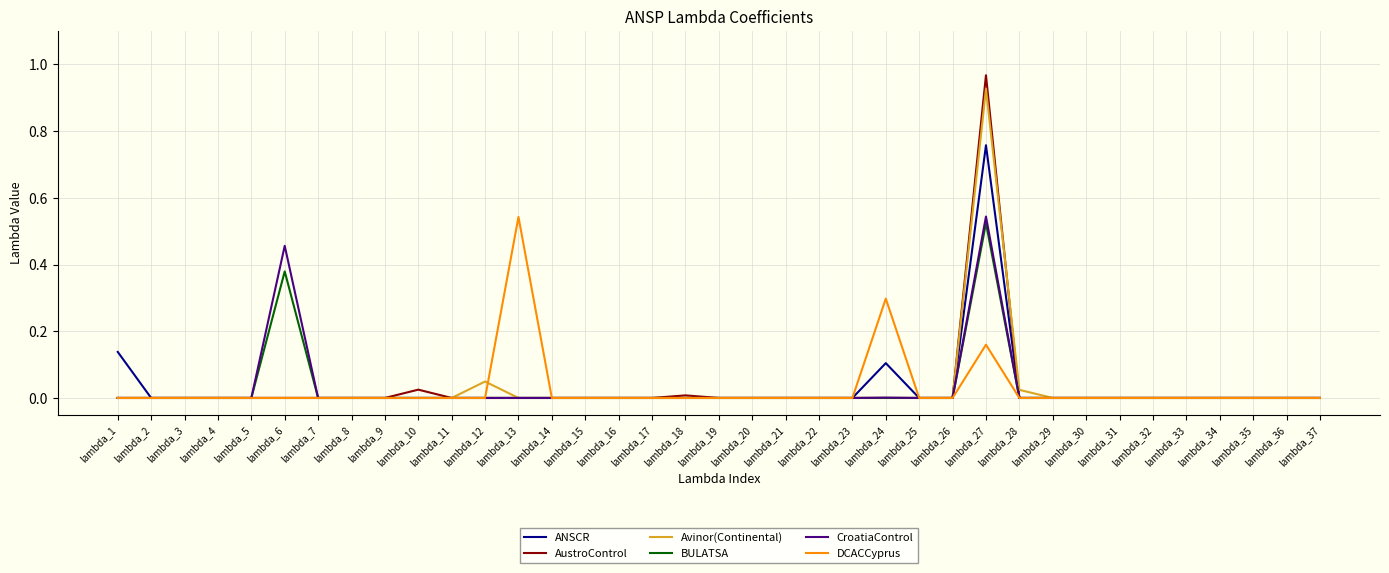

Is it true that Avinor(Continental) equals -0.3 at lambda_14?

False